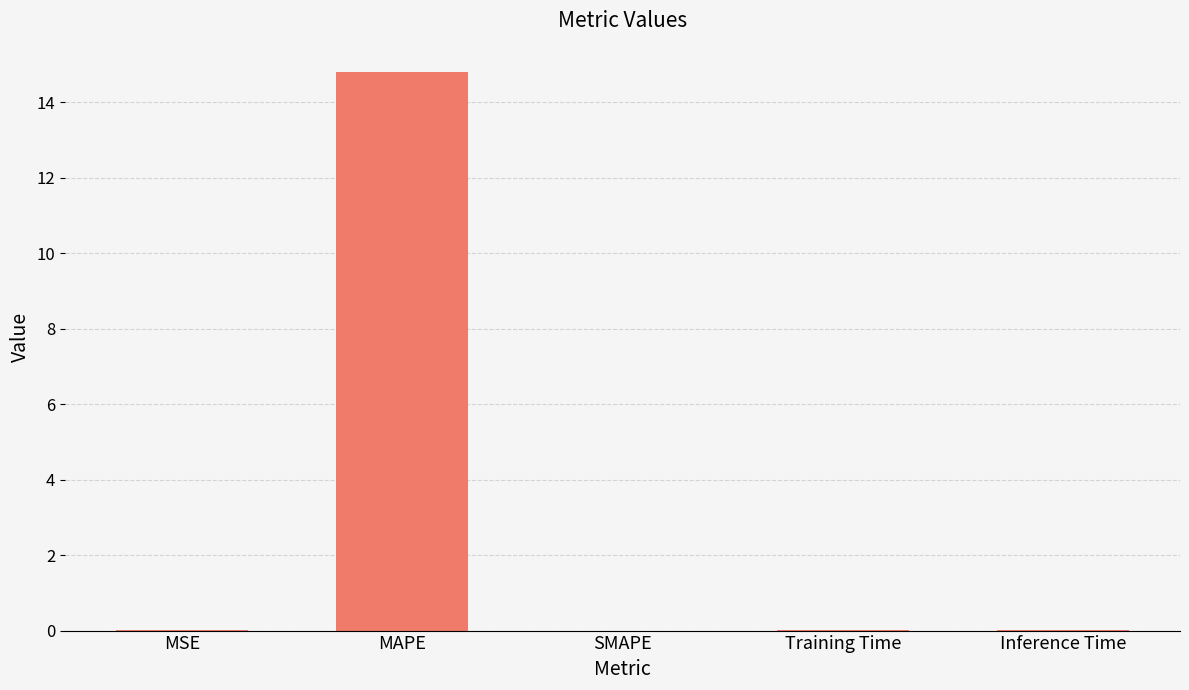

The chart shows a value of 0.0 at MSE. True or false?

True